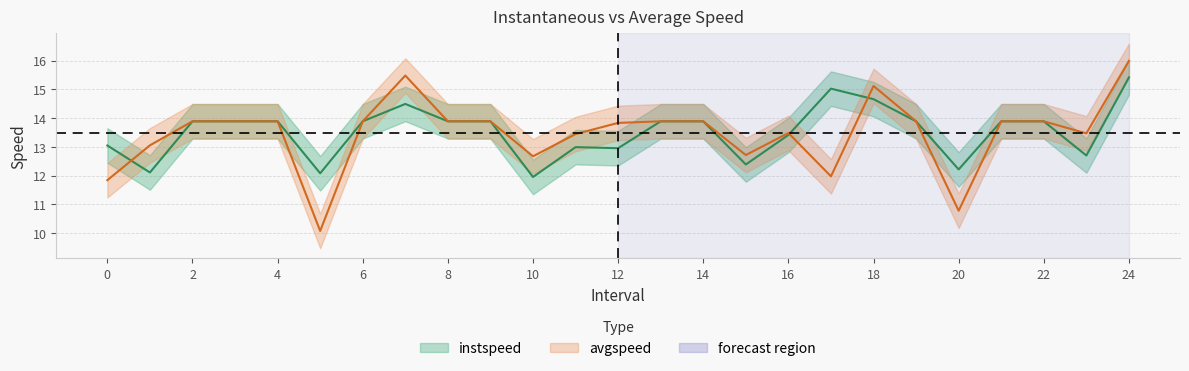

True or false: avgspeed and instspeed cross at least once.

True